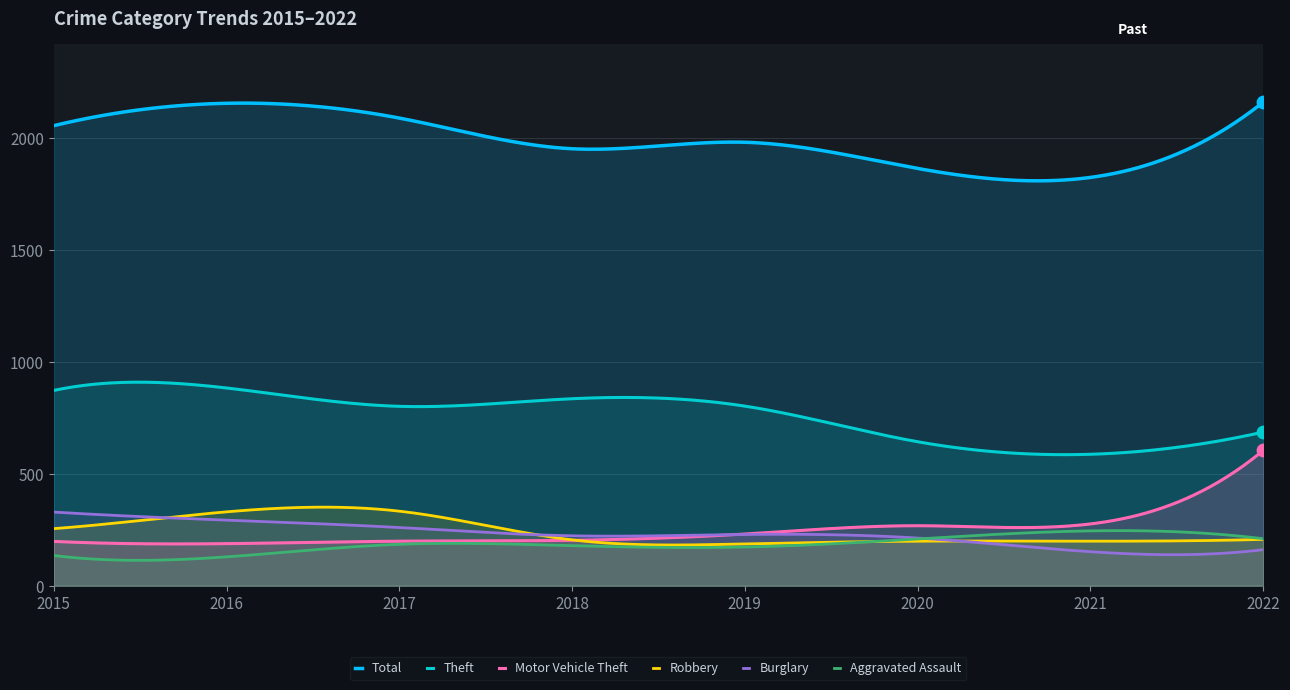

At which category is the sum across all series the highest?

2022